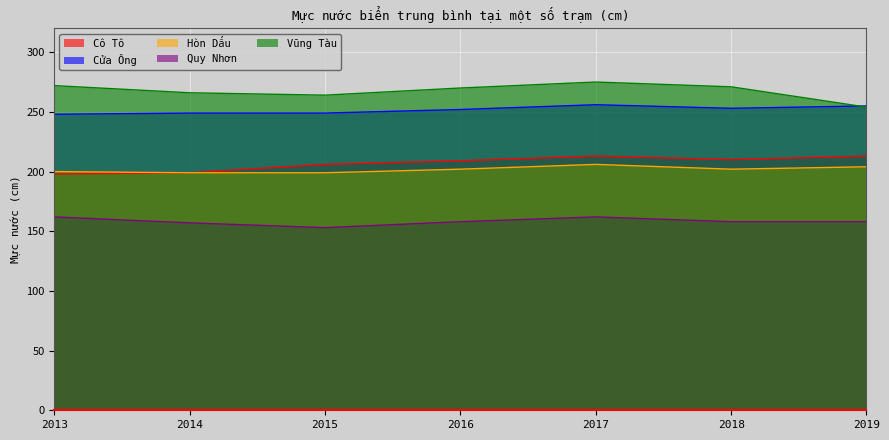

What is the maximum value for Cô Tô?

213